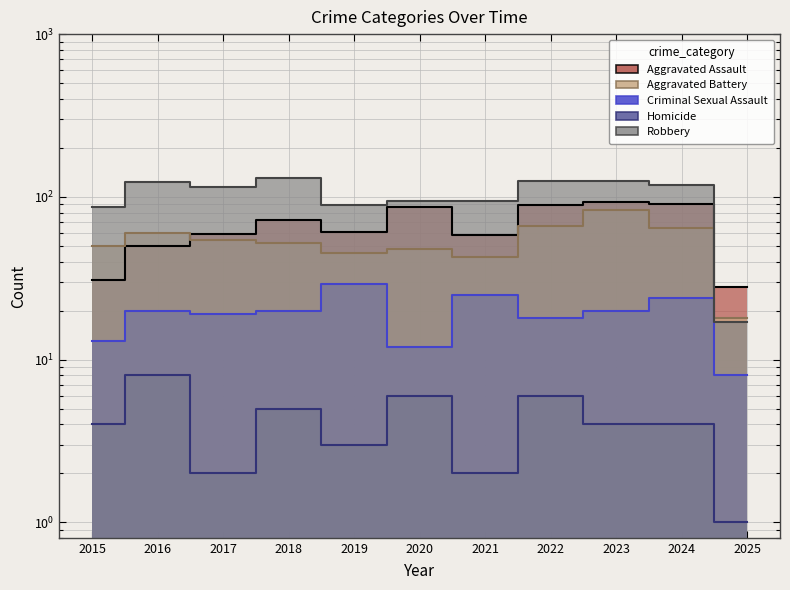

The value of Robbery at 2024 is 119. True or false?

True